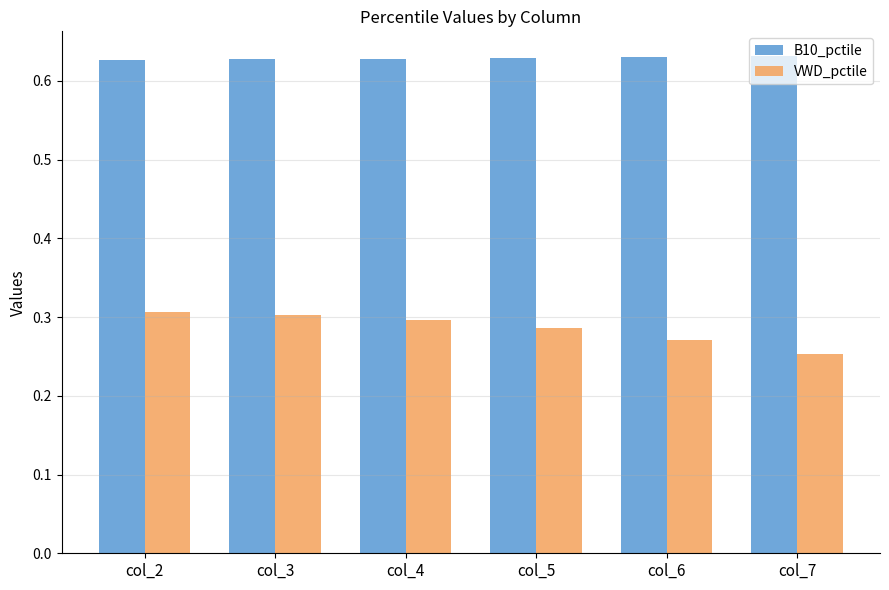

How many groups of bars are there?

6